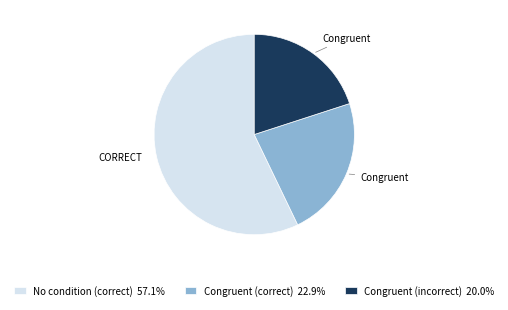

Does No condition (correct) 57.1% represent more than half of the total?

Yes